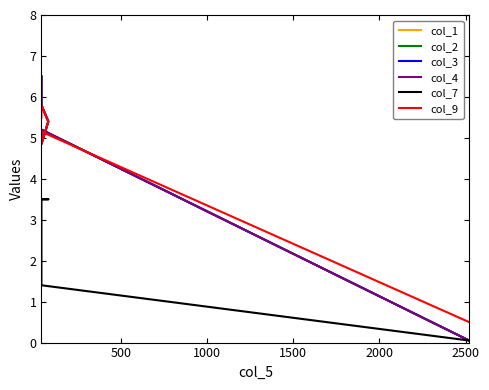

How many interior local valleys does the col_4 series have?

1